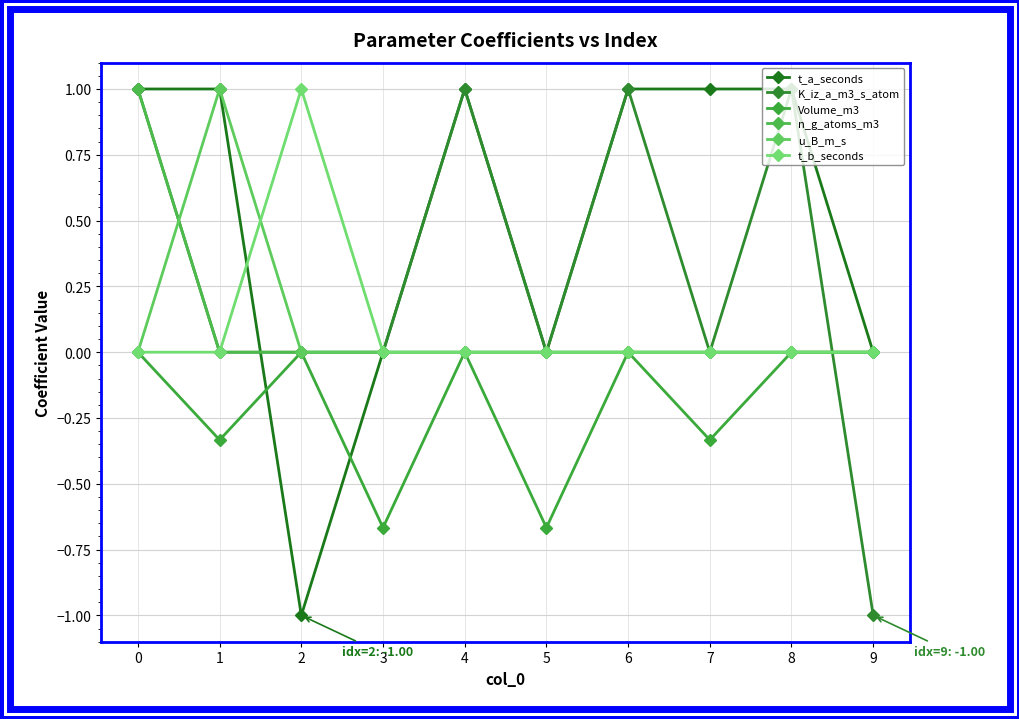

What is the greatest value displayed?

1.0